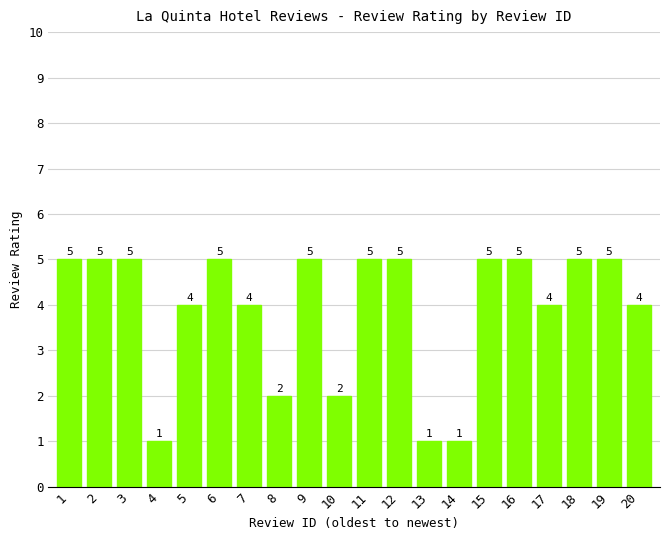

What is the smallest value displayed?

1